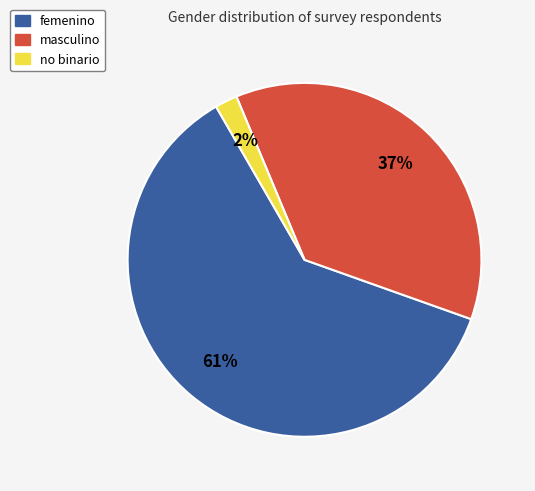

How many segments does this pie chart have?

3